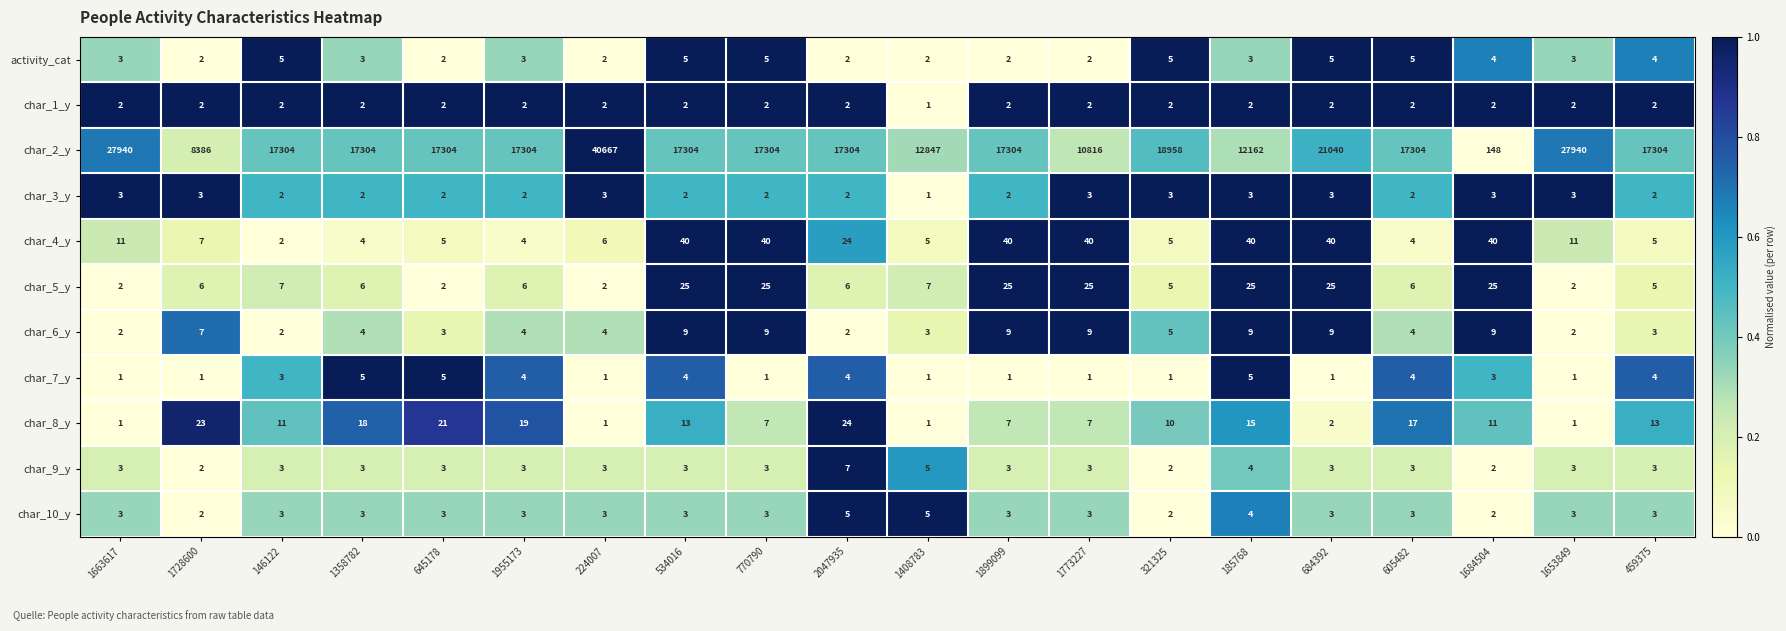

Count the number of data series in this chart.

11